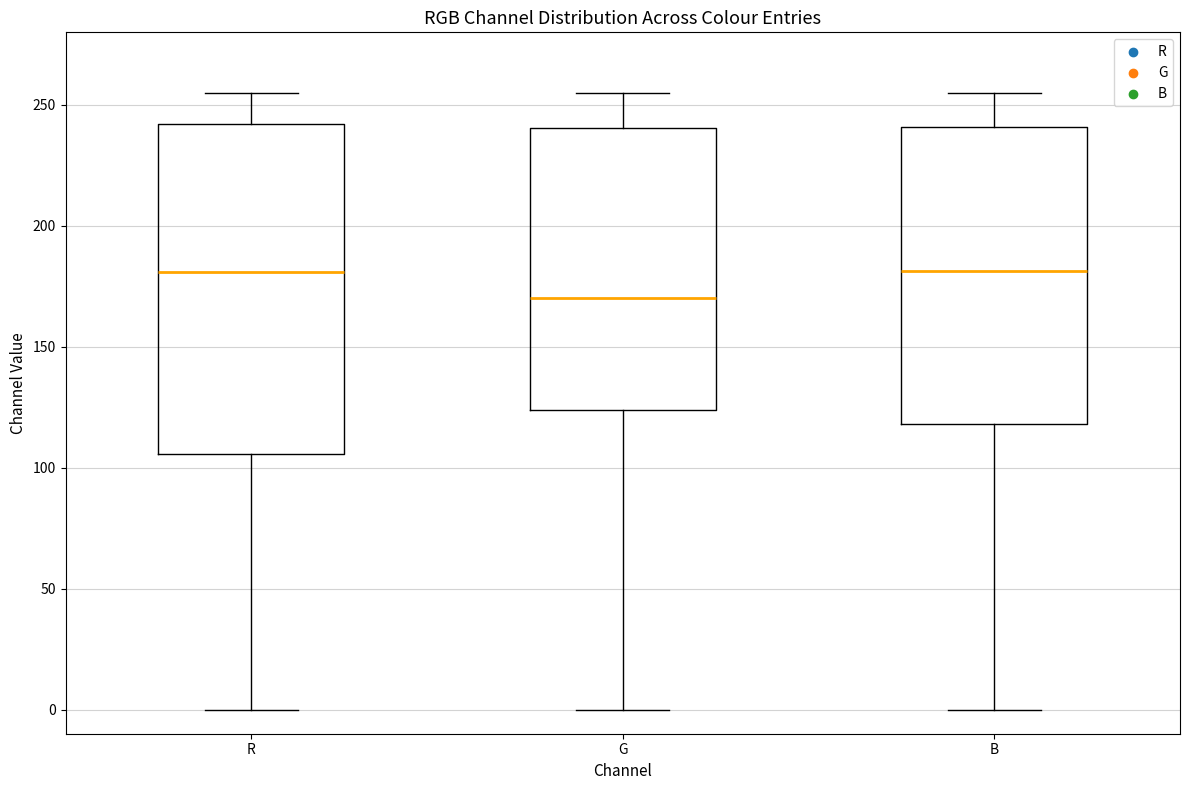

Reading left to right, read every box against the y-axis: the position of its median line, the range the box covers, and the ends of its whiskers. The values are not printed on the chart, so give them approximately, as read against the axis.

R: median 180, box 105 to 240, whiskers 0 to 255
G: median 170, box 125 to 240, whiskers 0 to 255
B: median 180, box 120 to 240, whiskers 0 to 255